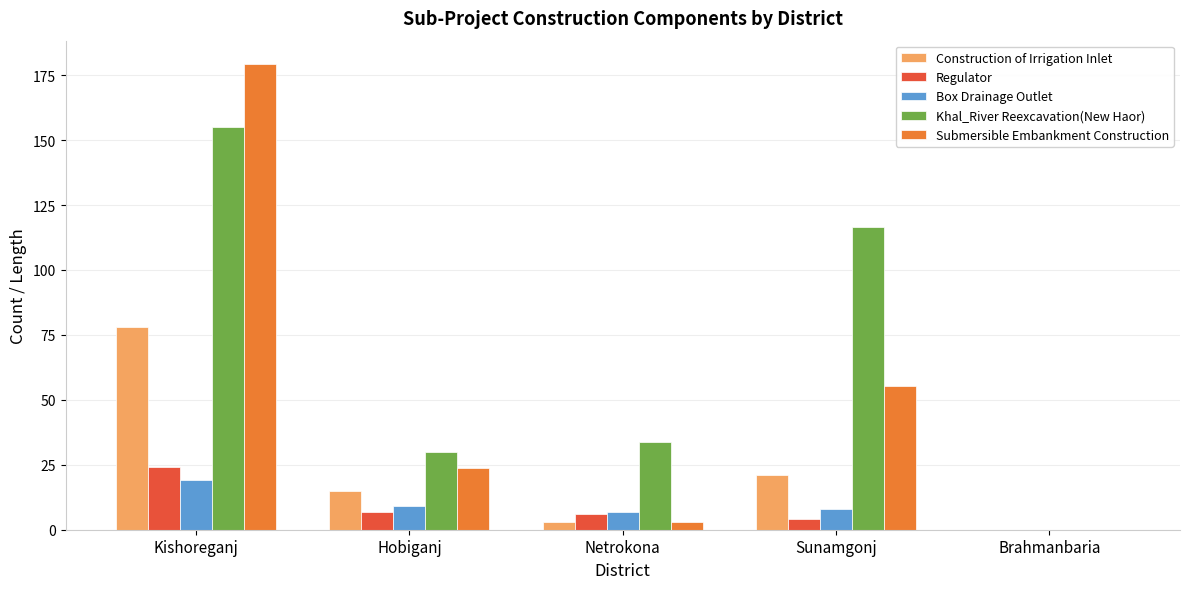

Which series has the largest range (max minus min)?

Submersible Embankment Construction